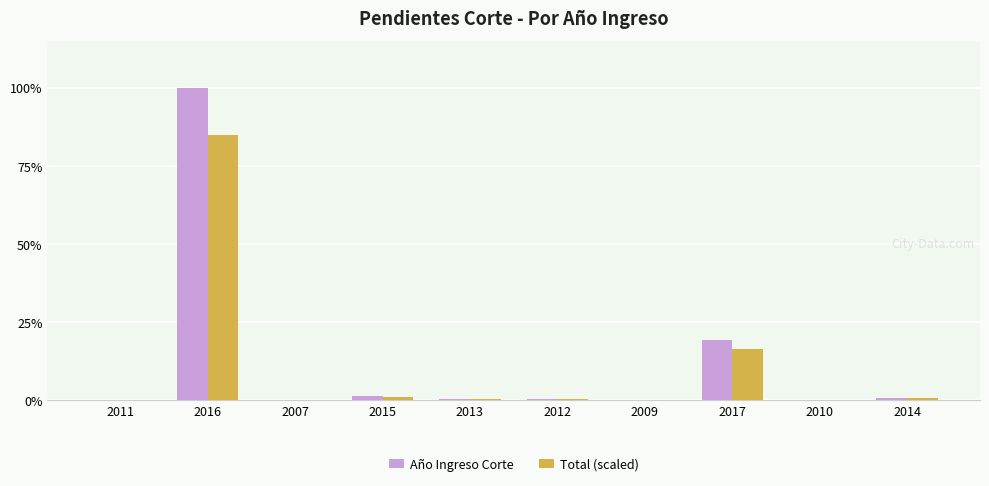

Where is Año Ingreso Corte nearest to the value 50?

2017